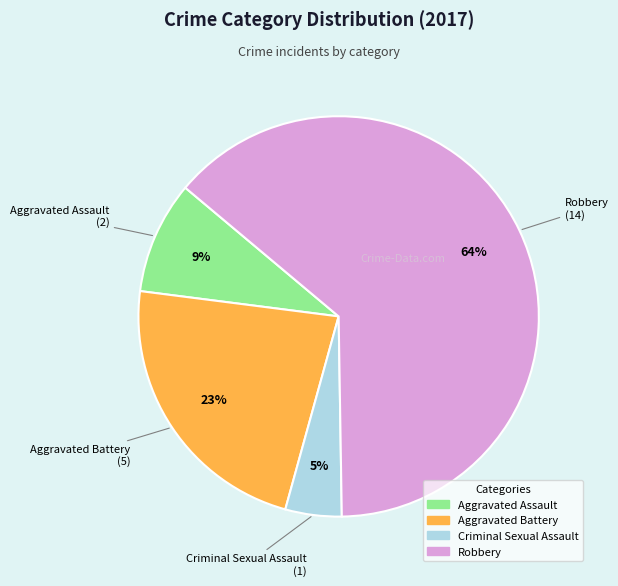

Is it true that Aggravated Battery is 23% of the pie?

True